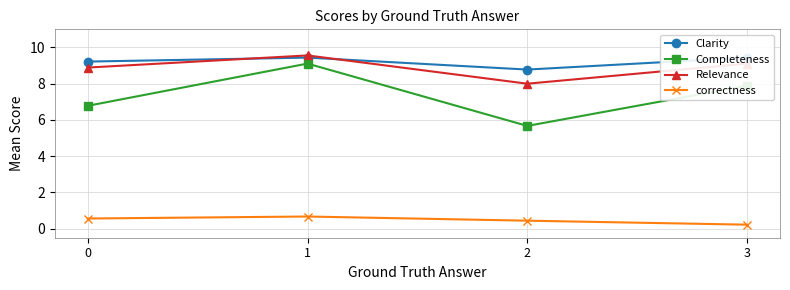

True or false: Completeness has more than 0 points higher than both neighbors.

True